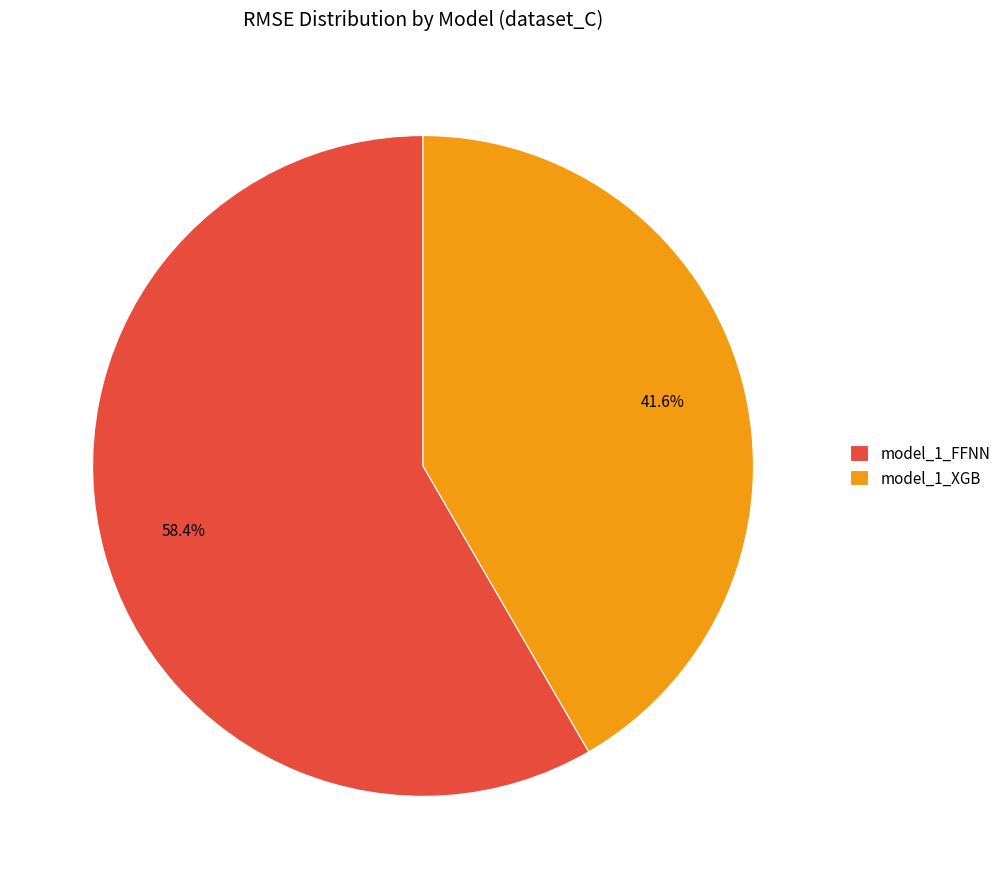

To the nearest percent, what is the difference between the largest and smallest slice percentages?

17%